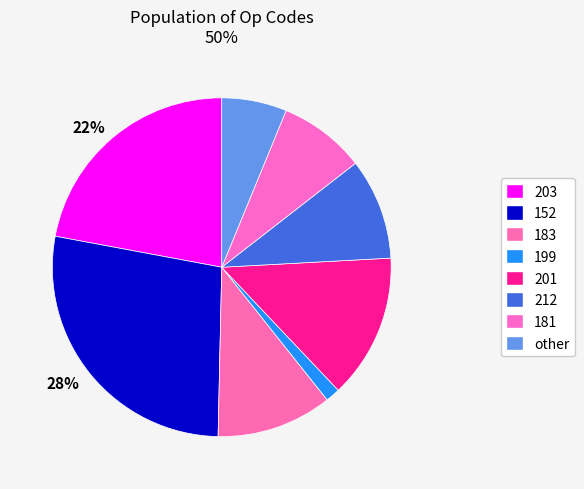

Rank the categories by value from highest to lowest.

152, 203, 201, 183, 212, 181, other, 199